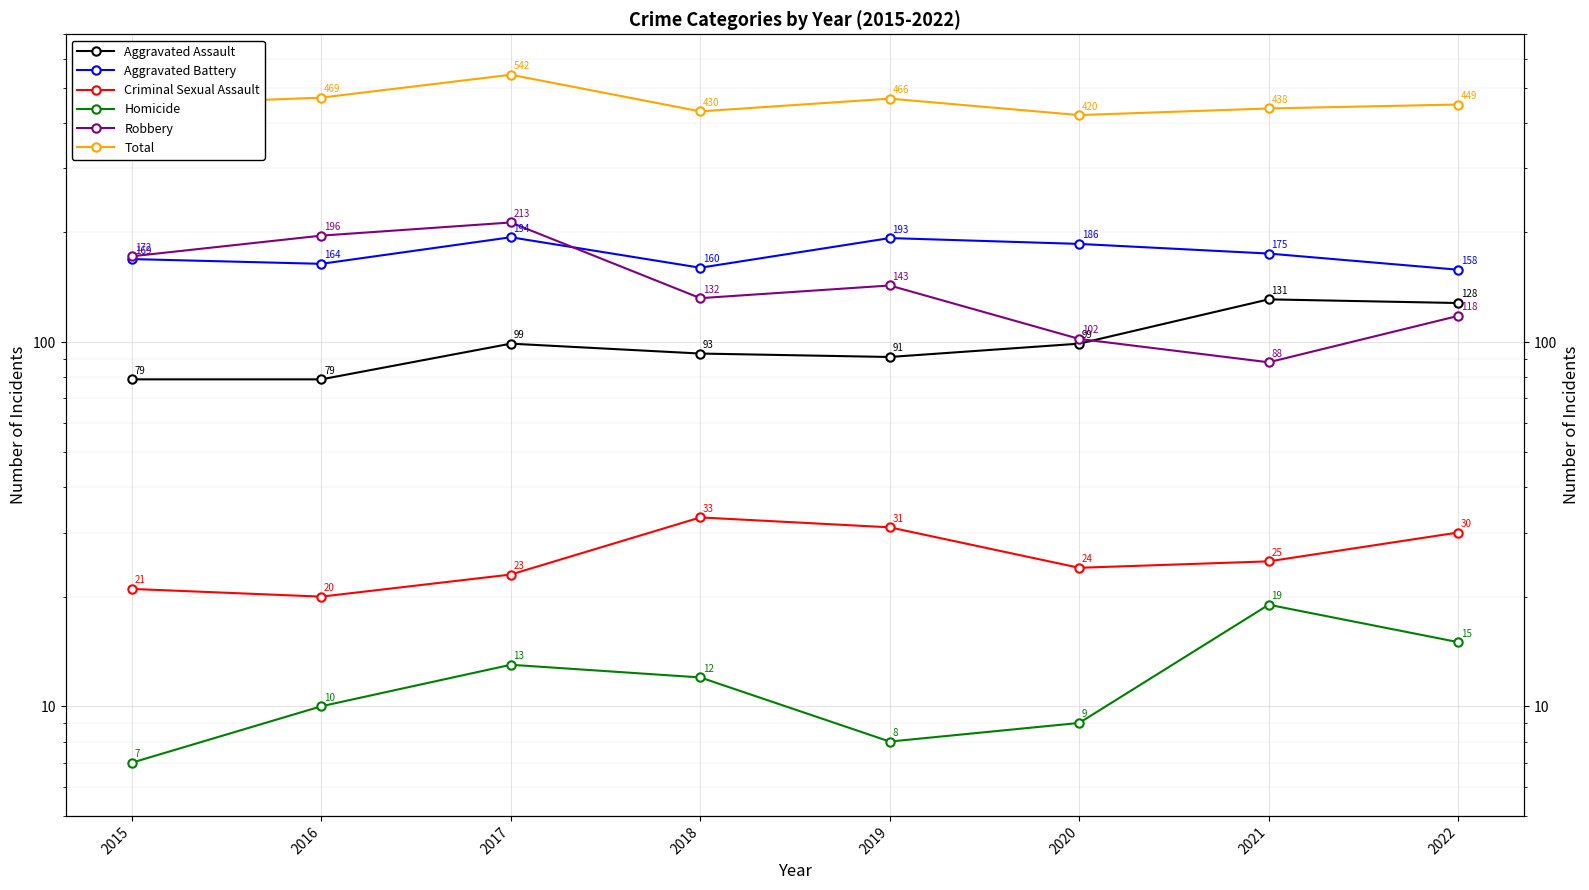

True or false: Total and Aggravated Assault intersect in this chart.

False